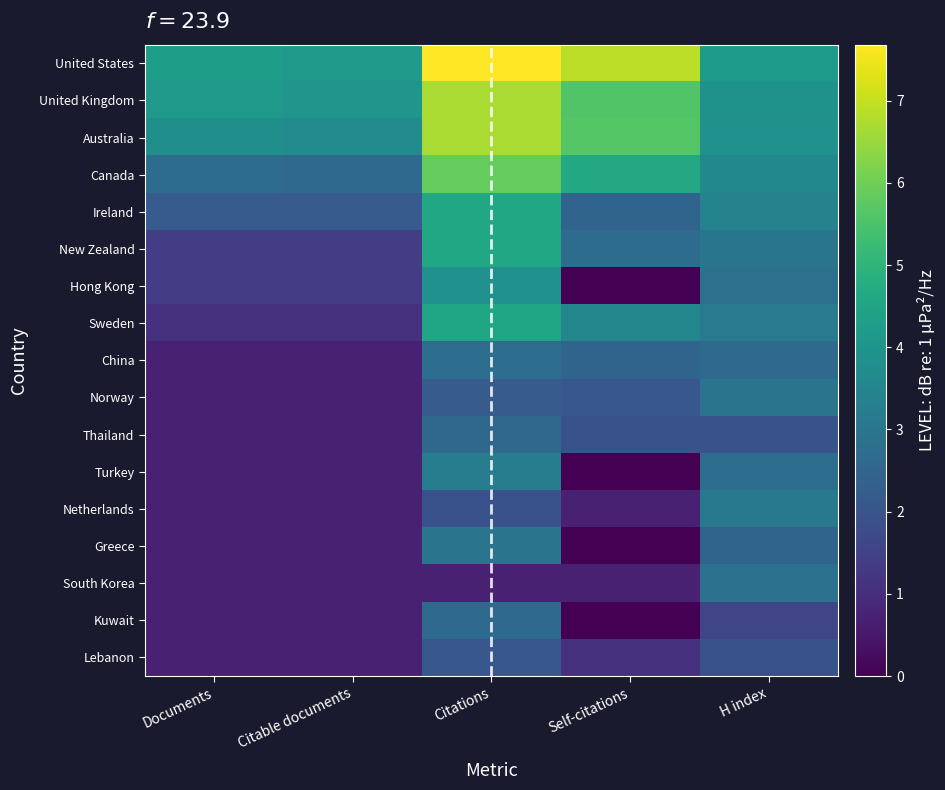

Reading right to left, transcribe all the data shown in this chart.

United States: H index=4.2	Self-citations=6.9	Citations=7.7	Citable documents=4.1	Documents=4.3
United Kingdom: H index=3.9	Self-citations=5.6	Citations=6.7	Citable documents=4.0	Documents=4.2
Australia: H index=3.9	Self-citations=5.6	Citations=6.7	Citable documents=3.7	Documents=3.8
Canada: H index=3.6	Self-citations=4.6	Citations=5.9	Citable documents=2.6	Documents=2.7
Ireland: H index=3.4	Self-citations=2.5	Citations=4.6	Citable documents=2.2	Documents=2.2
New Zealand: H index=3.0	Self-citations=2.7	Citations=4.6	Citable documents=1.4	Documents=1.4
Hong Kong: H index=2.8	Self-citations=0.0	Citations=3.9	Citable documents=1.4	Documents=1.4
Sweden: H index=3.1	Self-citations=3.5	Citations=4.5	Citable documents=1.1	Documents=1.1
China: H index=2.6	Self-citations=2.5	Citations=2.8	Citable documents=0.7	Documents=0.7
Norway: H index=2.9	Self-citations=2.1	Citations=2.2	Citable documents=0.7	Documents=0.7
Thailand: H index=1.9	Self-citations=1.9	Citations=2.6	Citable documents=0.7	Documents=0.7
Turkey: H index=2.8	Self-citations=0.0	Citations=3.2	Citable documents=0.7	Documents=0.7
Netherlands: H index=3.1	Self-citations=0.7	Citations=1.9	Citable documents=0.7	Documents=0.7
Greece: H index=2.5	Self-citations=0.0	Citations=2.9	Citable documents=0.7	Documents=0.7
South Korea: H index=2.9	Self-citations=0.7	Citations=0.7	Citable documents=0.7	Documents=0.7
Kuwait: H index=1.6	Self-citations=0.0	Citations=2.6	Citable documents=0.7	Documents=0.7
Lebanon: H index=1.9	Self-citations=1.1	Citations=2.1	Citable documents=0.7	Documents=0.7